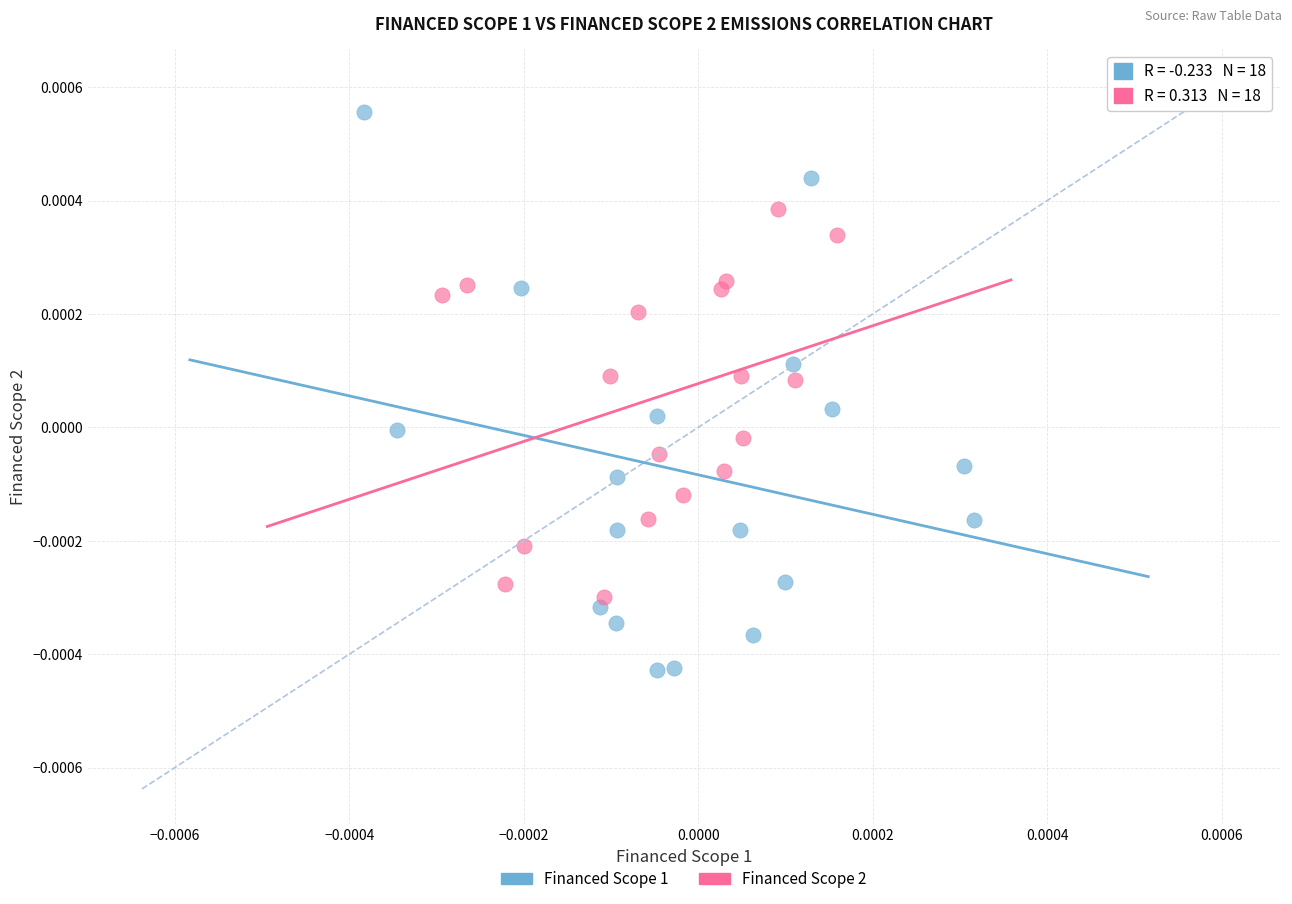

Which series has the widest spread of Y values?

Financed Scope 1